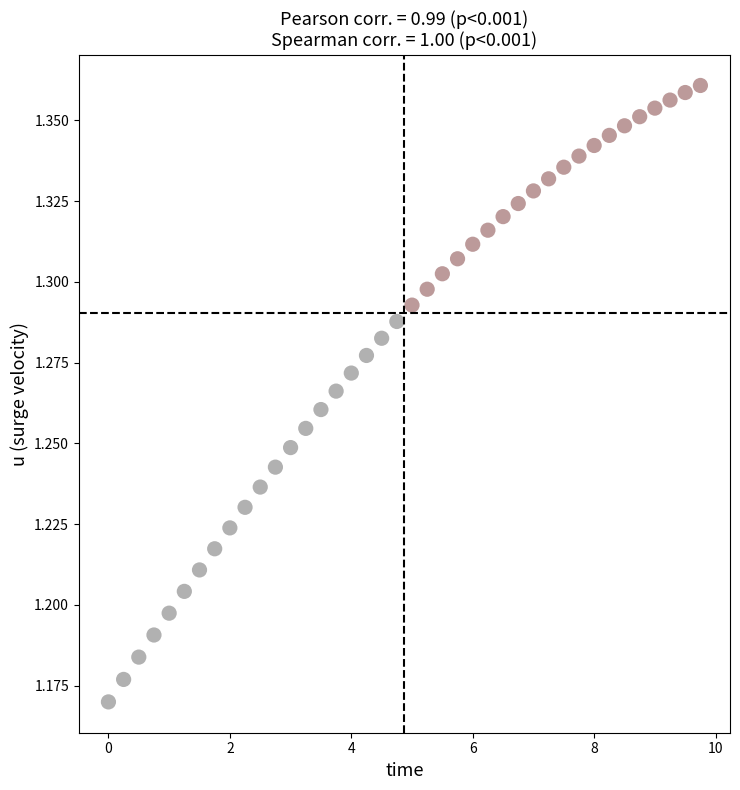

What is the range of X values (max minus min)?

9.8